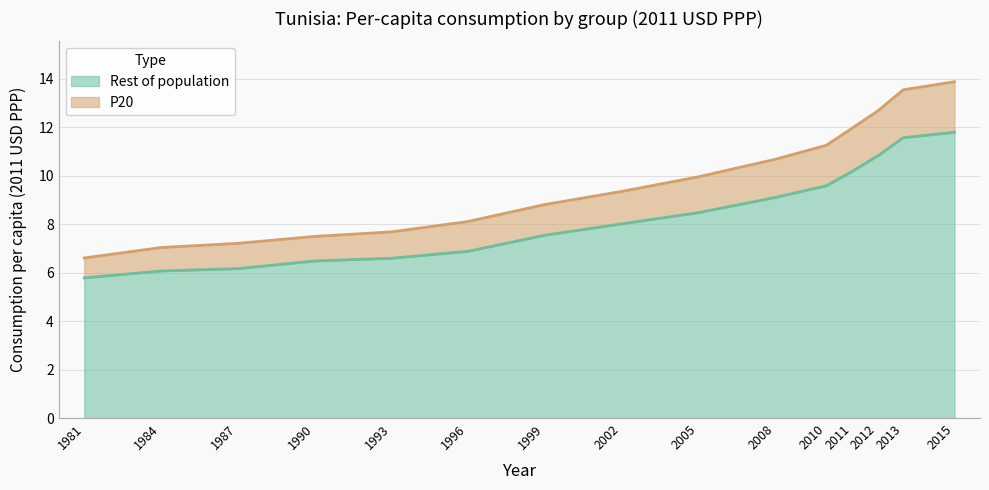

Count the number of categories in the chart.

15